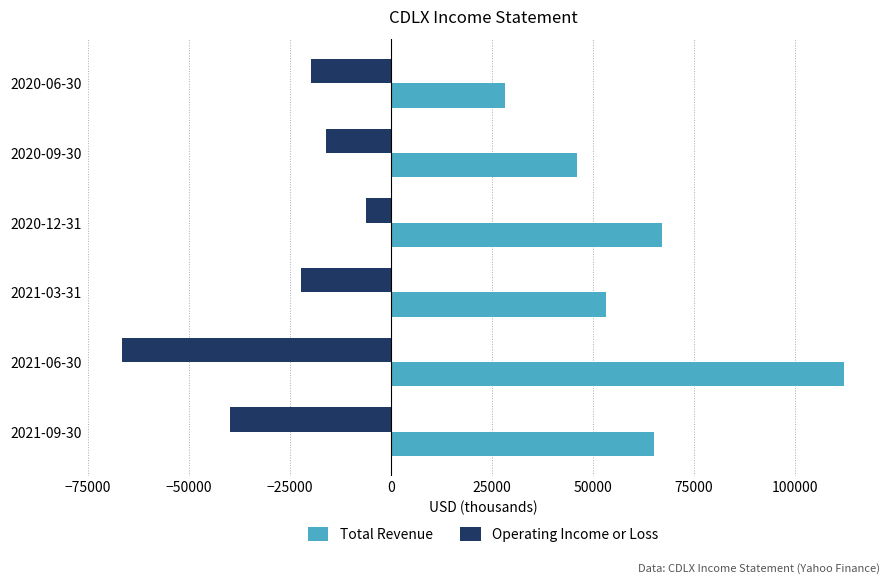

What is the difference between the second highest and minimum values in the Total Revenue series?

38900